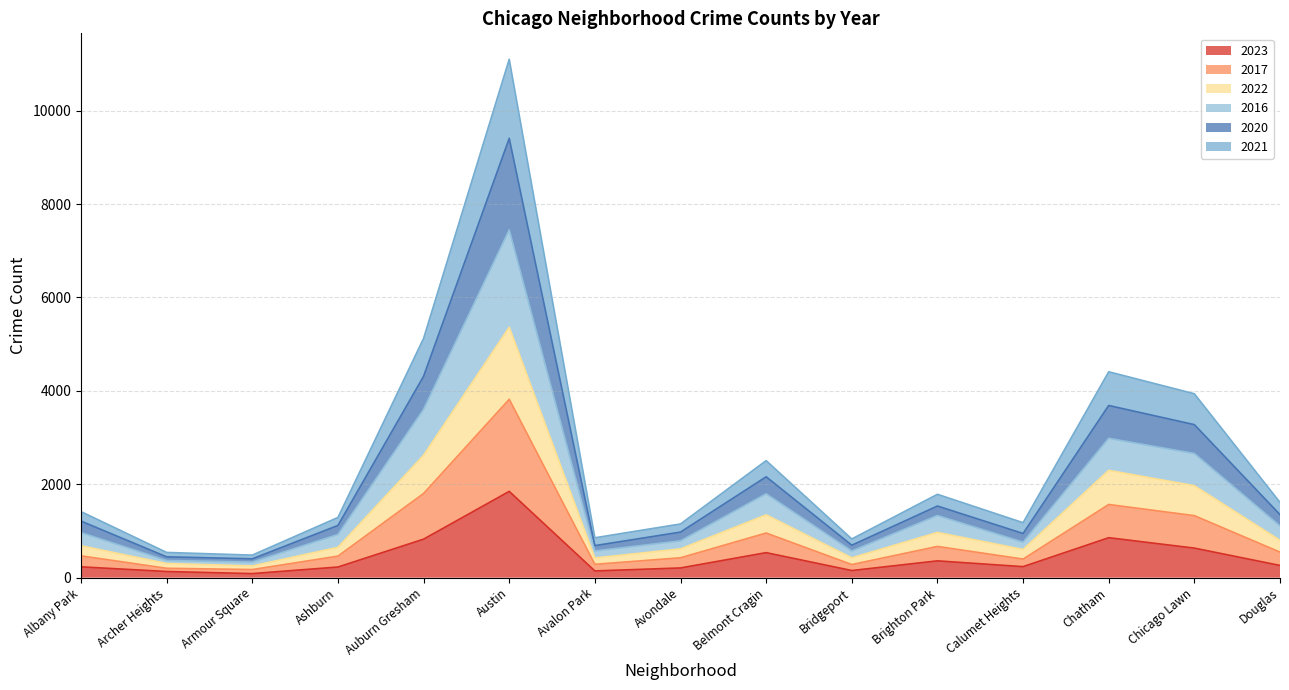

At which label does 2023 reach its peak?

Austin